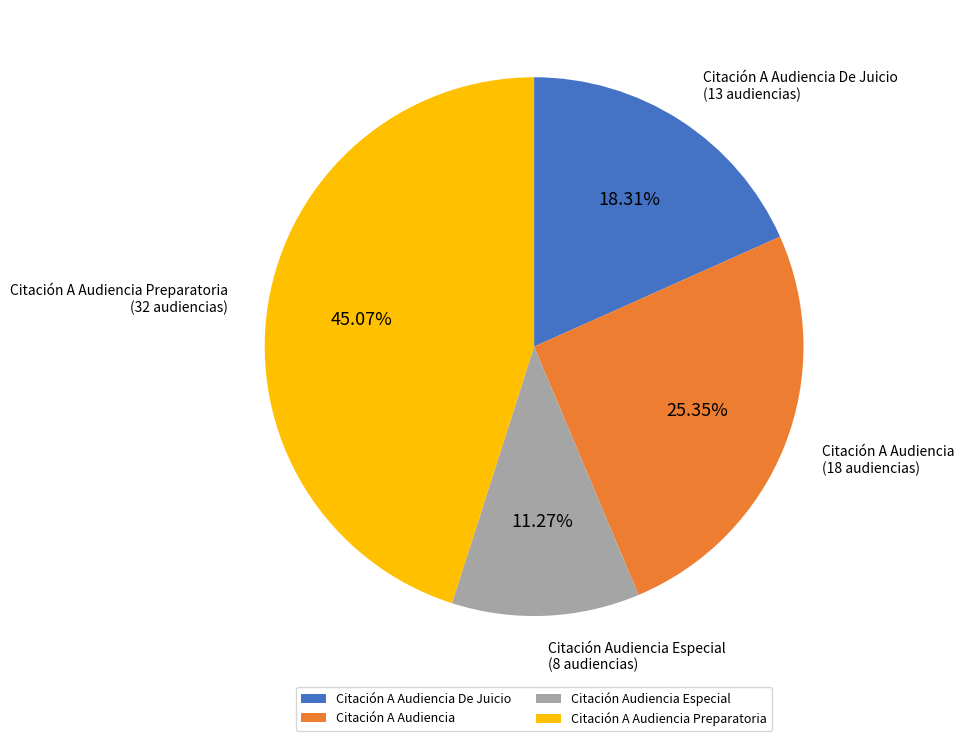

Which slice is the largest?

Citación A Audiencia Preparatoria